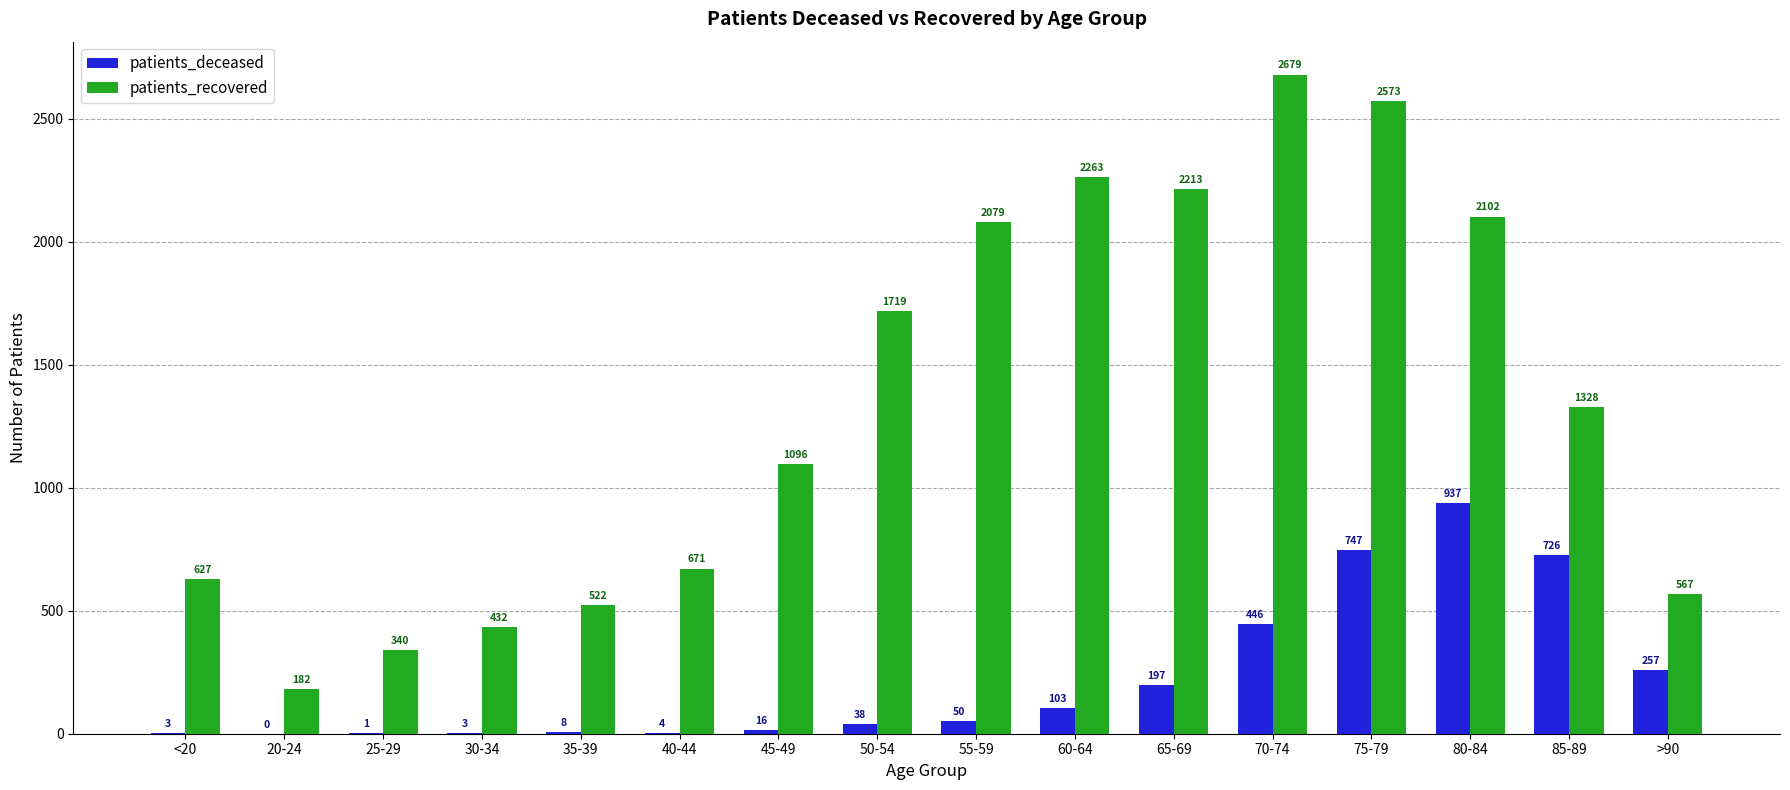

At which label is patients_deceased closest to 468?

70-74